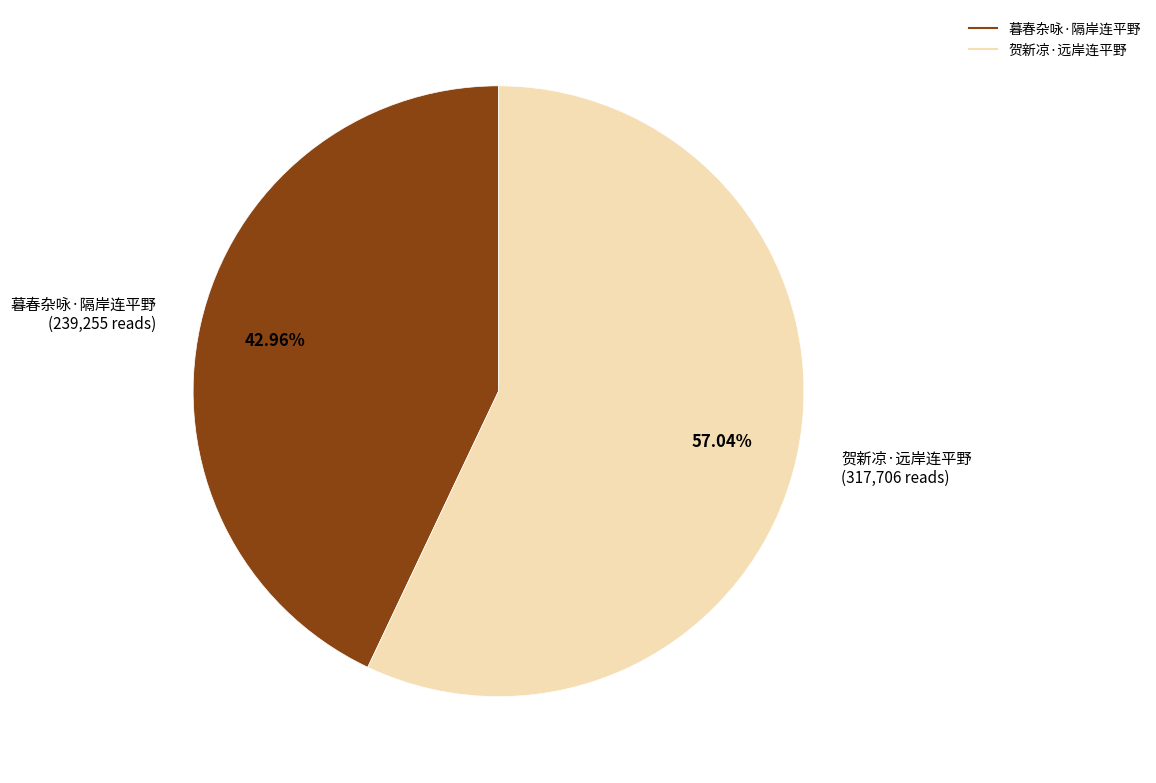

Does any single category account for the majority?

Yes